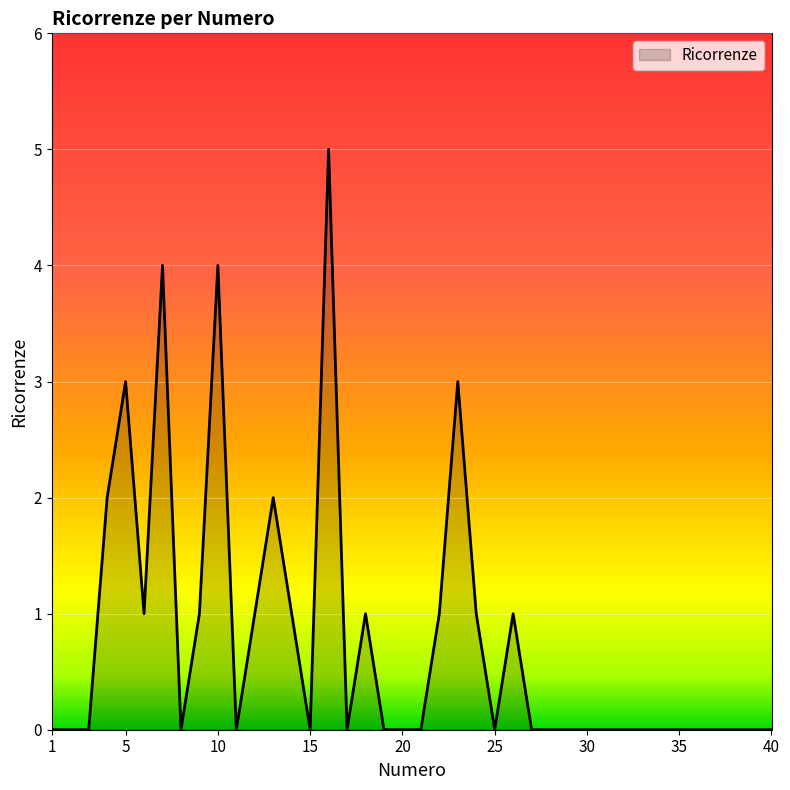

How many values are above zero?

15